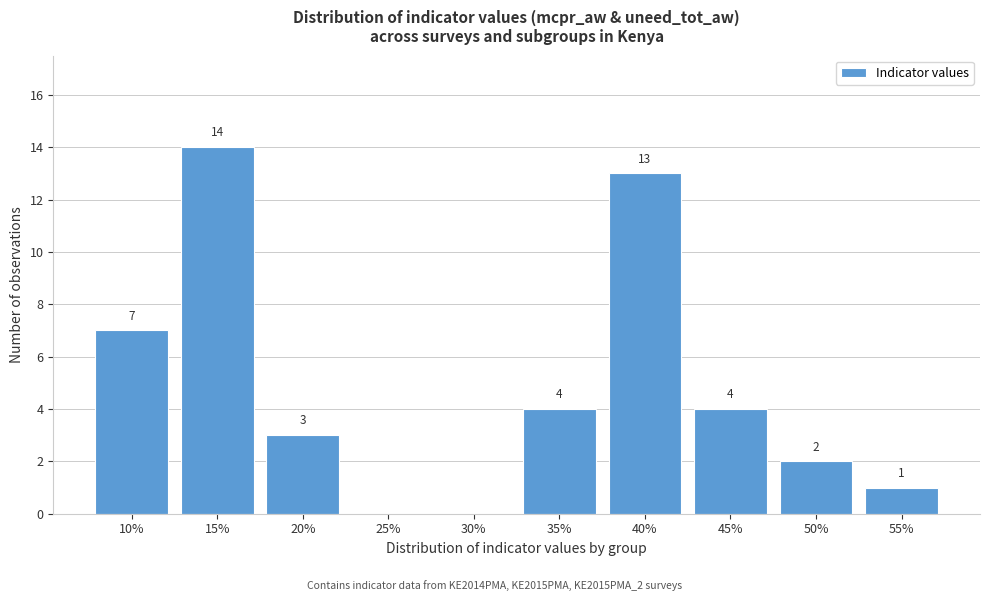

Reading left to right, list all the values displayed in this chart.

10%=7	15%=14	20%=3	25%=0	30%=0	35%=4	40%=13	45%=4	50%=2	55%=1